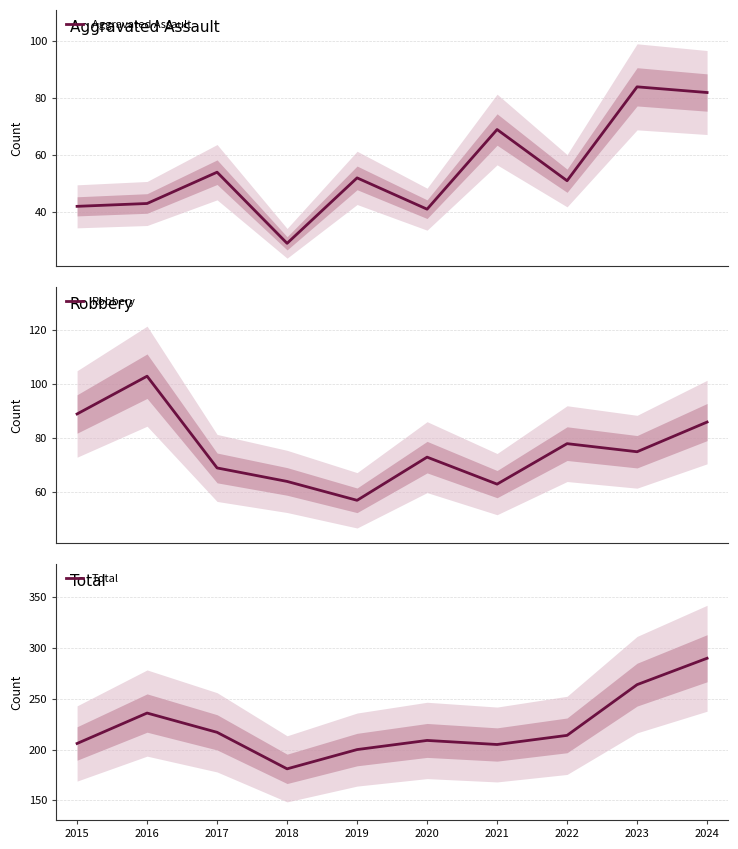

Which series has the widest spread of values?

Total